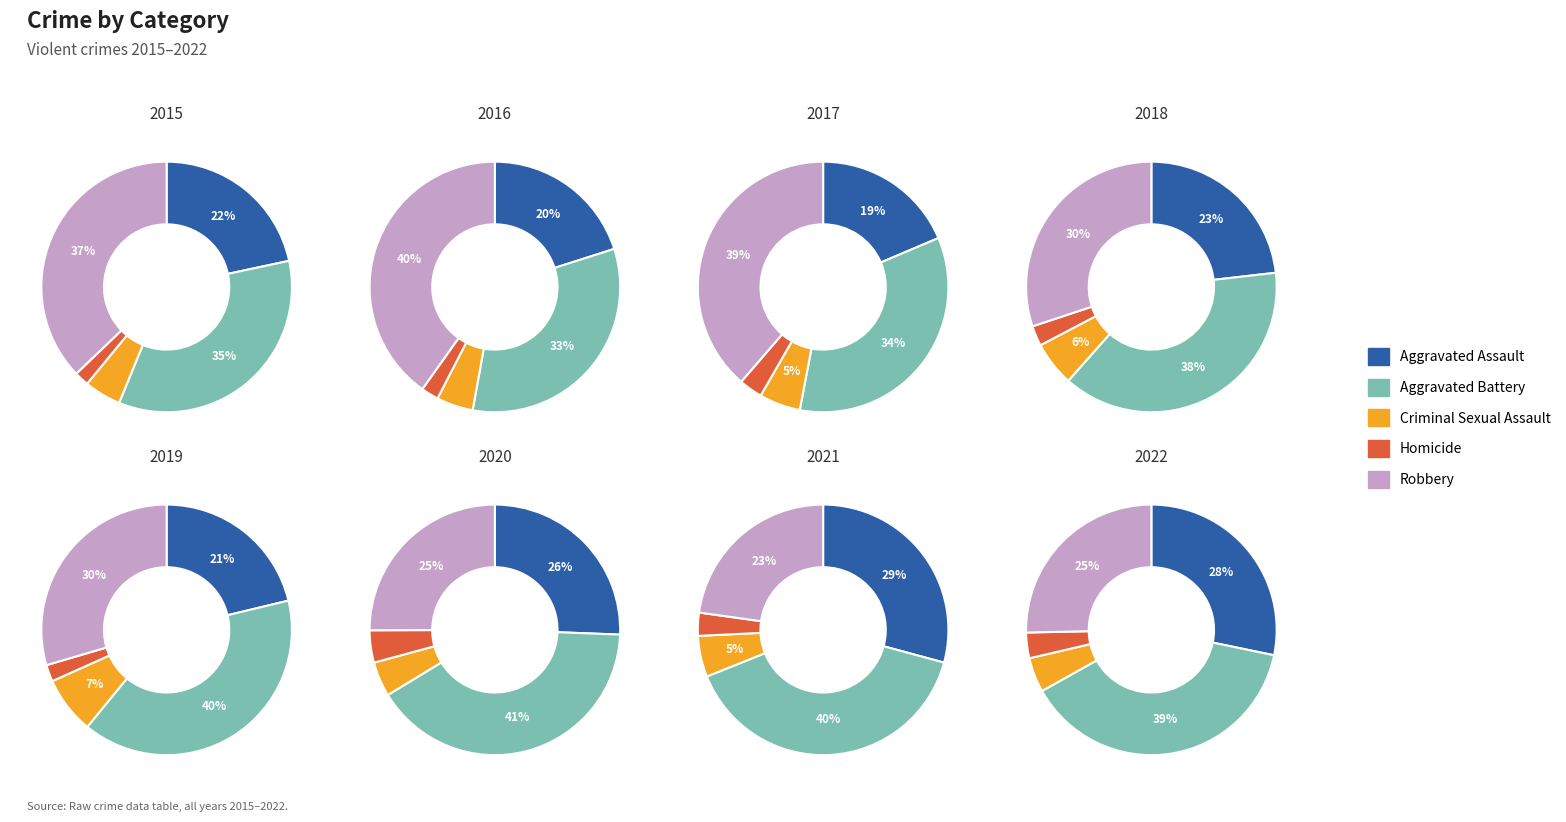

How many segments does this pie chart have?

8